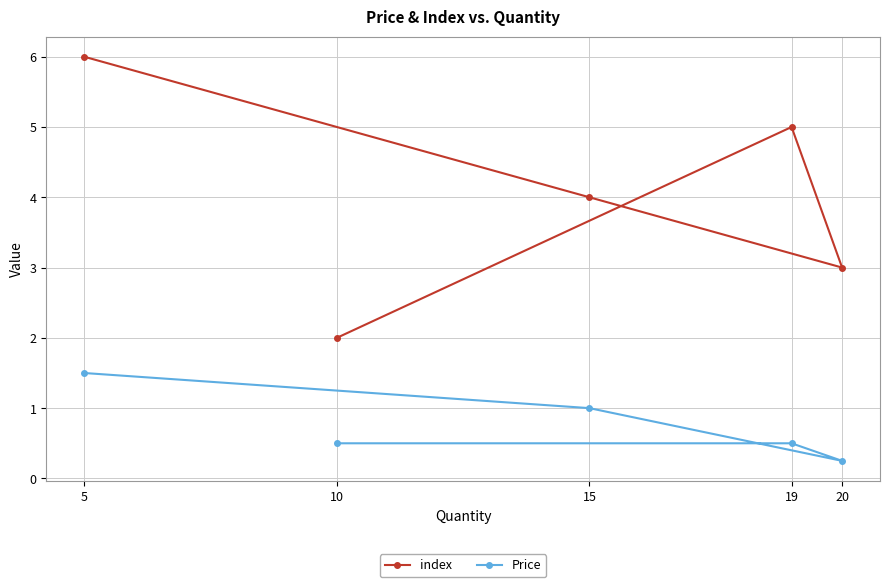

At 19, list the series in order from largest to smallest.

index, Price